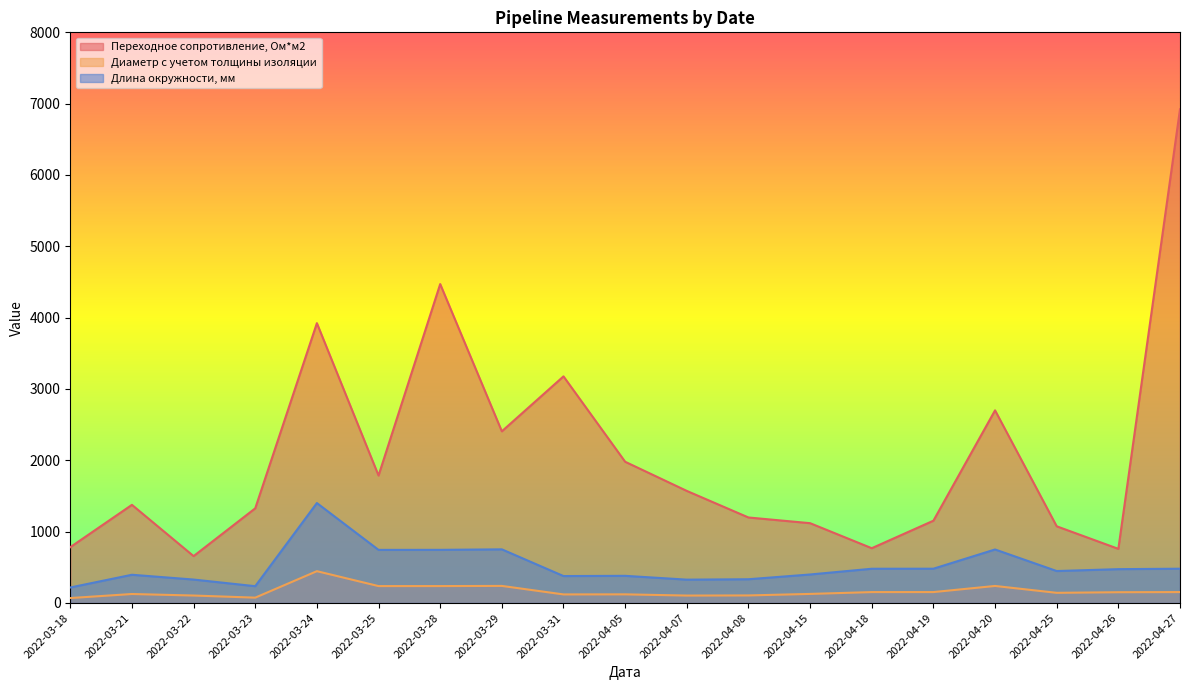

Which series has the largest range (max minus min)?

Переходное сопротивление, Ом*м2